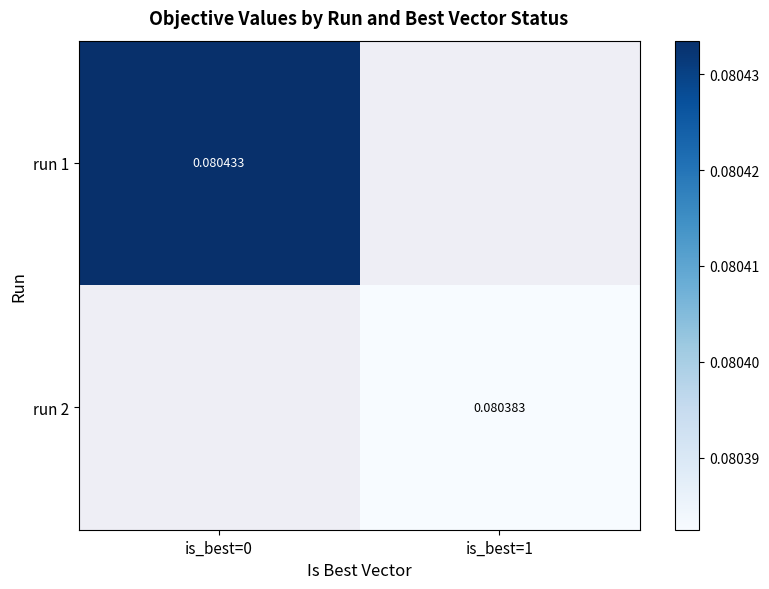

What is the highest value of the run 1 series?

0.1